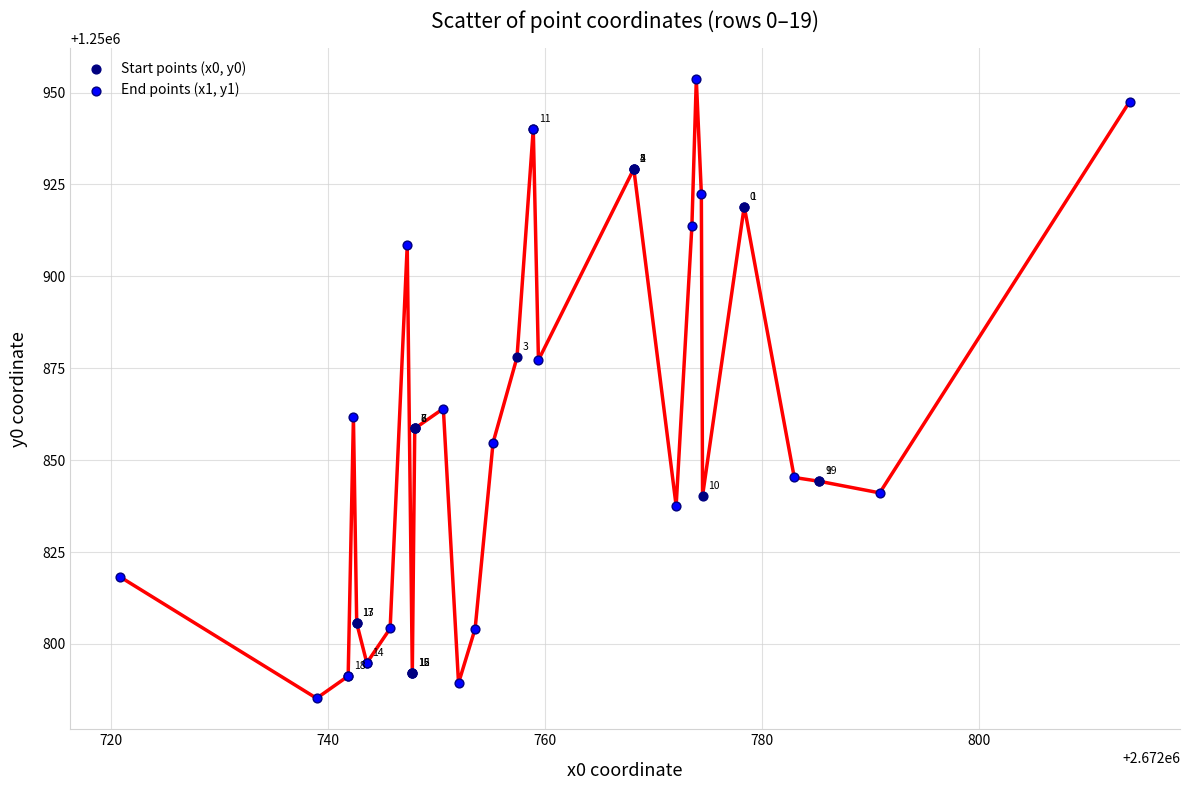

Which series contains the highest Y value?

End points (x1, y1)